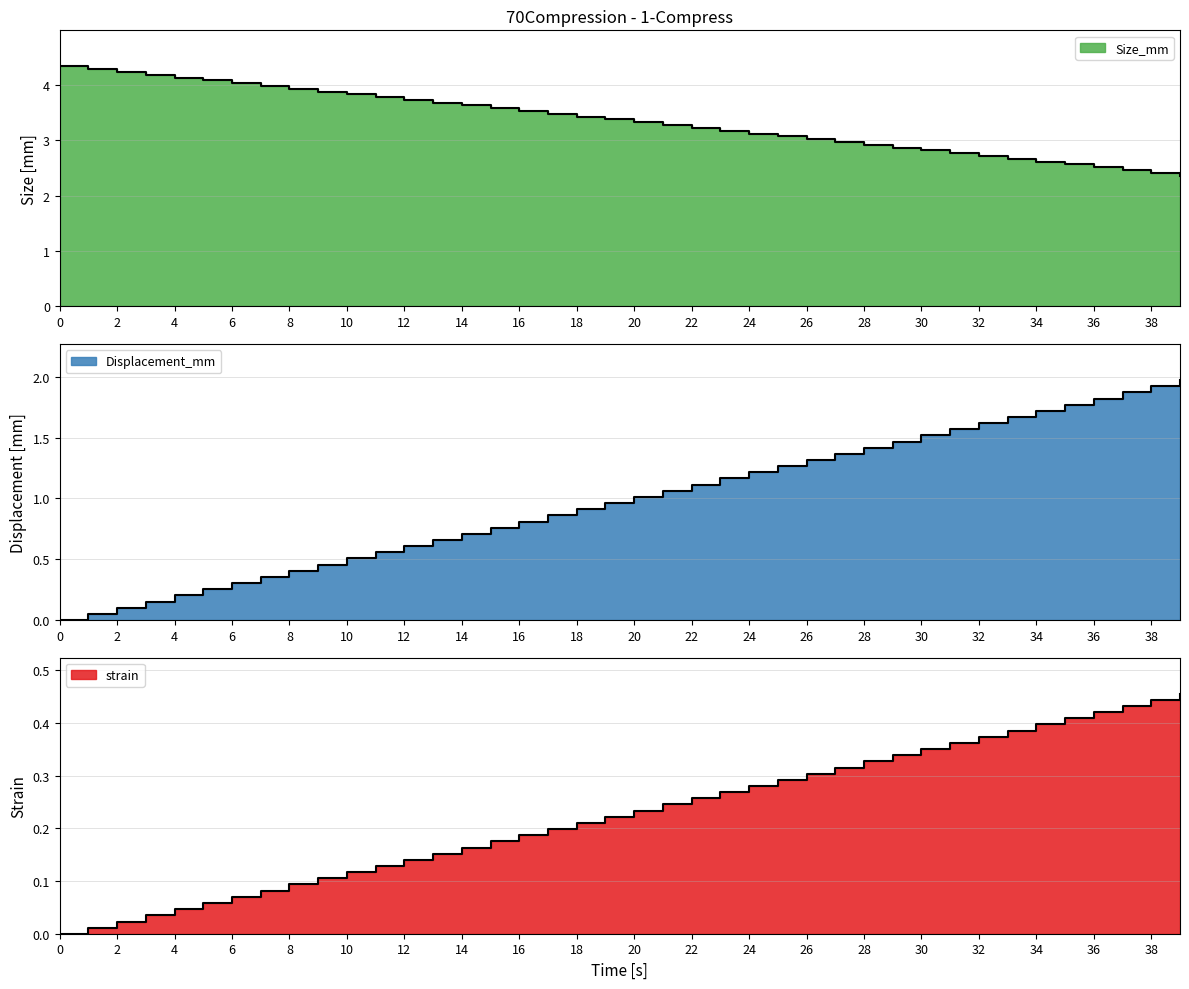

How many series are shown in this chart?

3